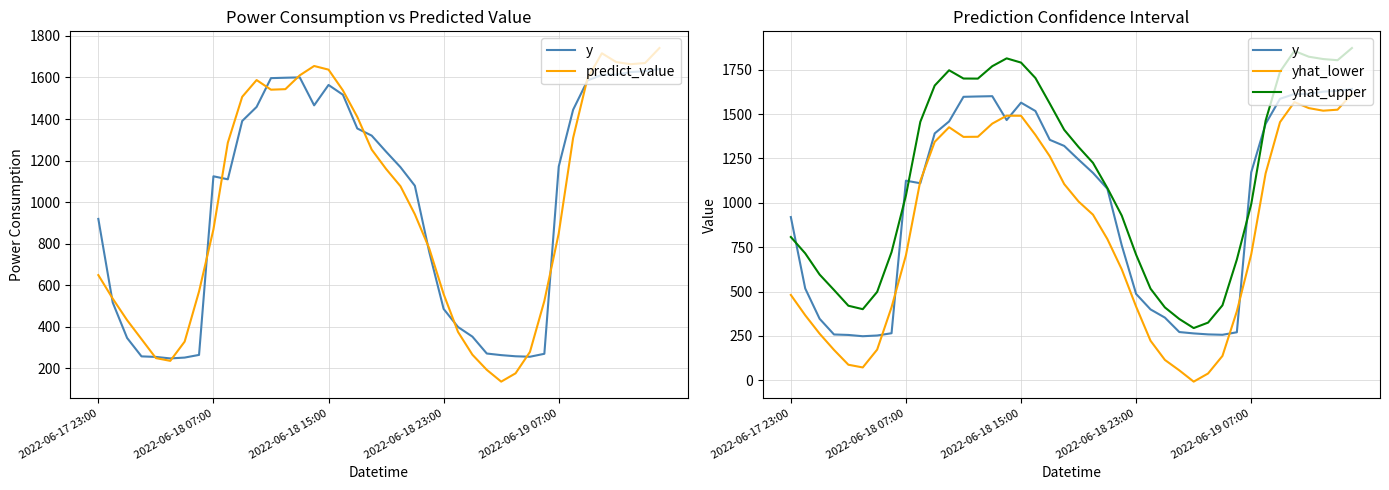

How many values in the y series are below 1168?

20